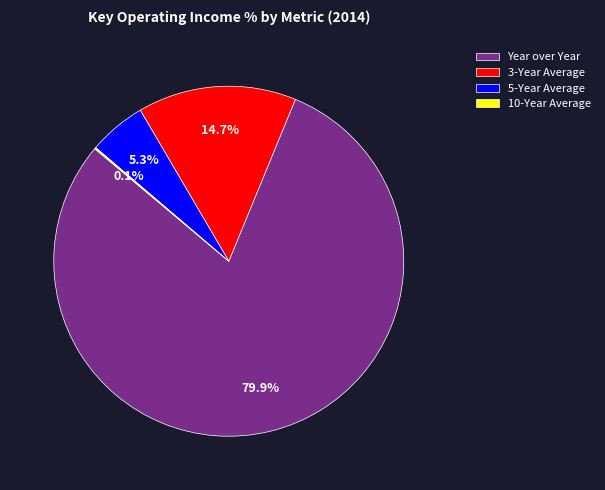

Which slice represents more than half of the pie?

Year over Year